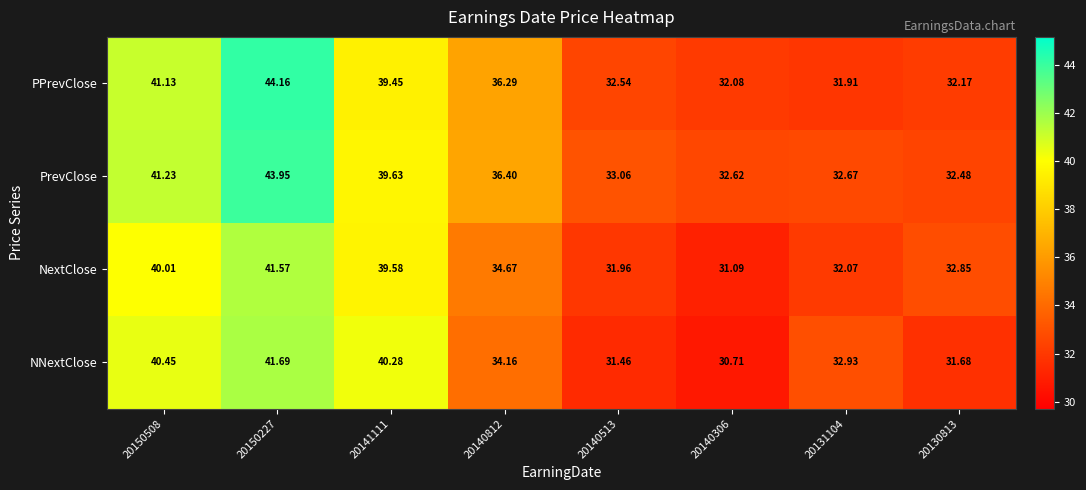

Rank the series by their maximum value, from highest to lowest.

PPrevClose, PrevClose, NNextClose, NextClose